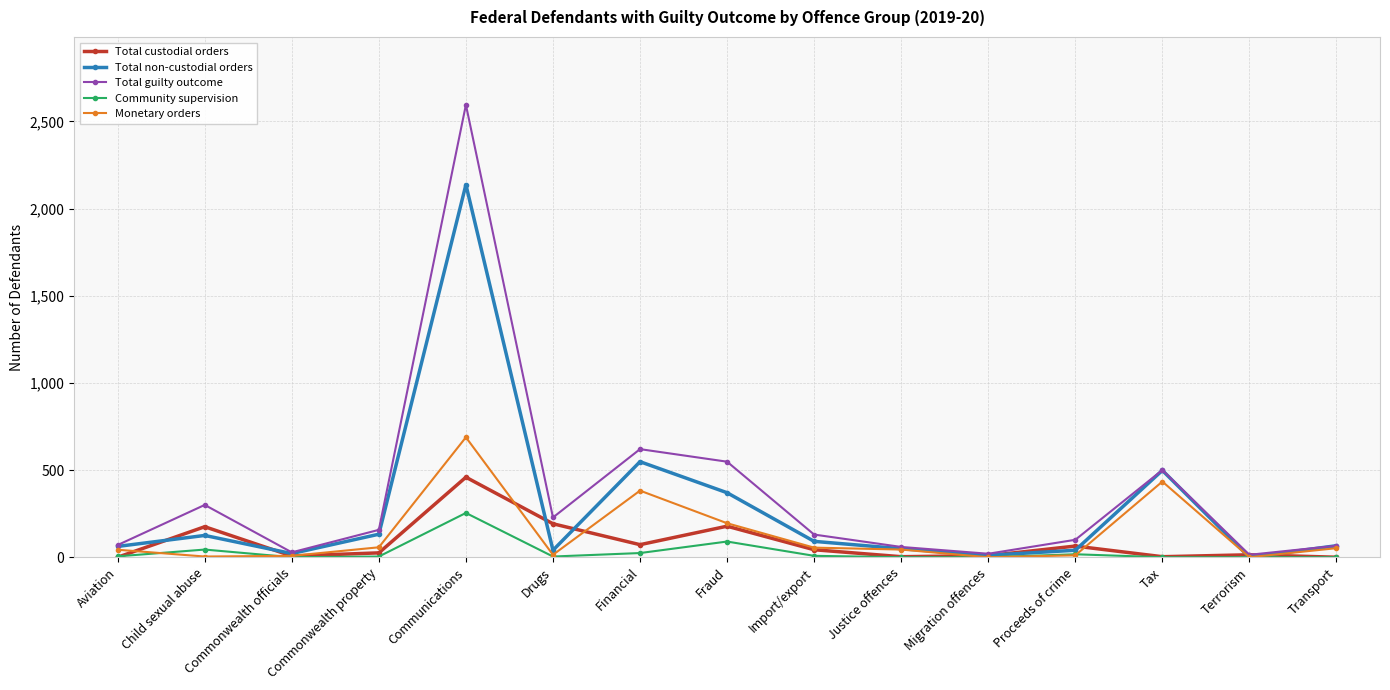

True or false: Community supervision has a value of 24 at Financial.

True